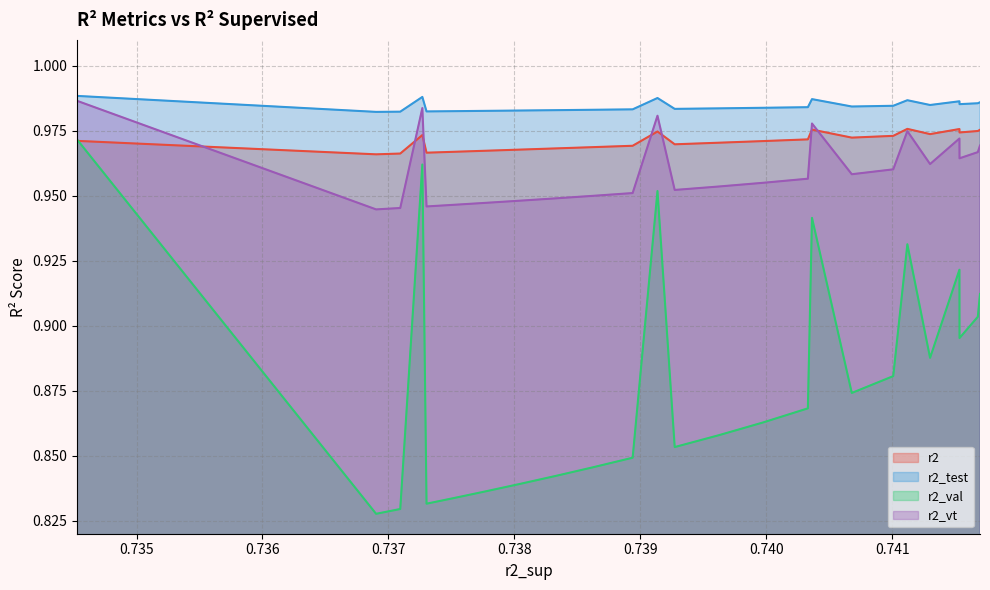

At 1, list the series in order from largest to smallest.

r2_test, r2, r2_vt, r2_val